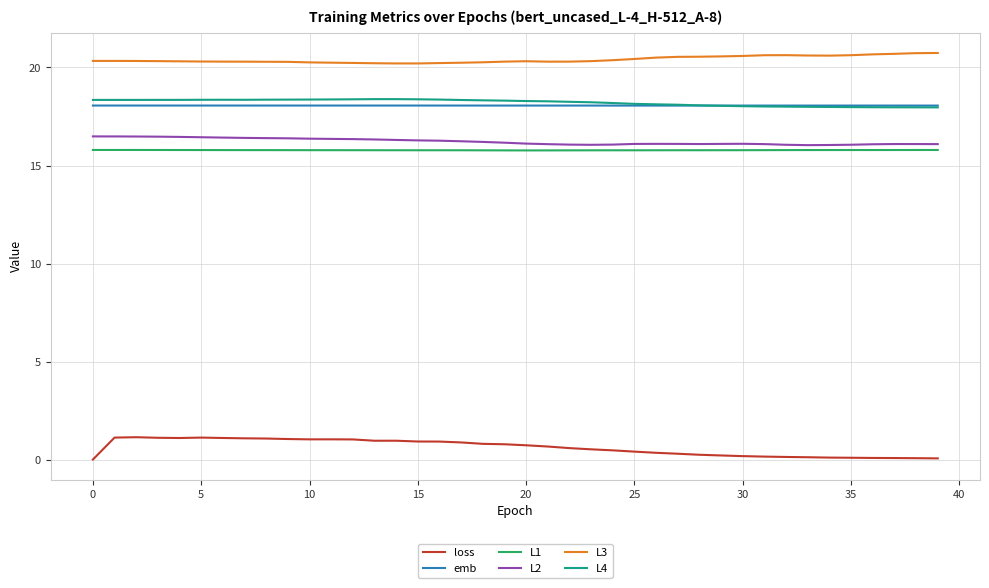

Which series has the largest total across all categories?

L3